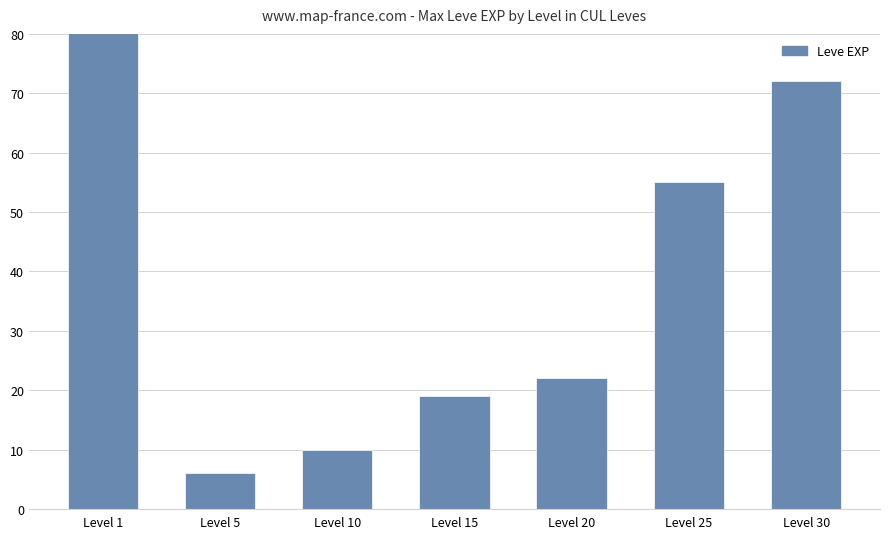

What is the value of the 2nd bar from the left?

6